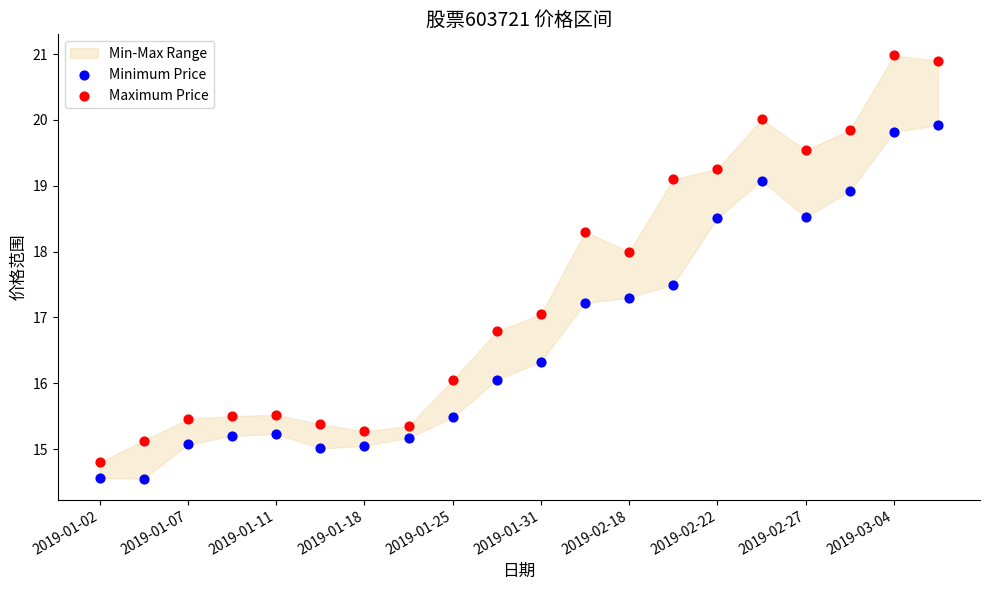

Which series has the largest Y range (max minus min)?

Maximum Price